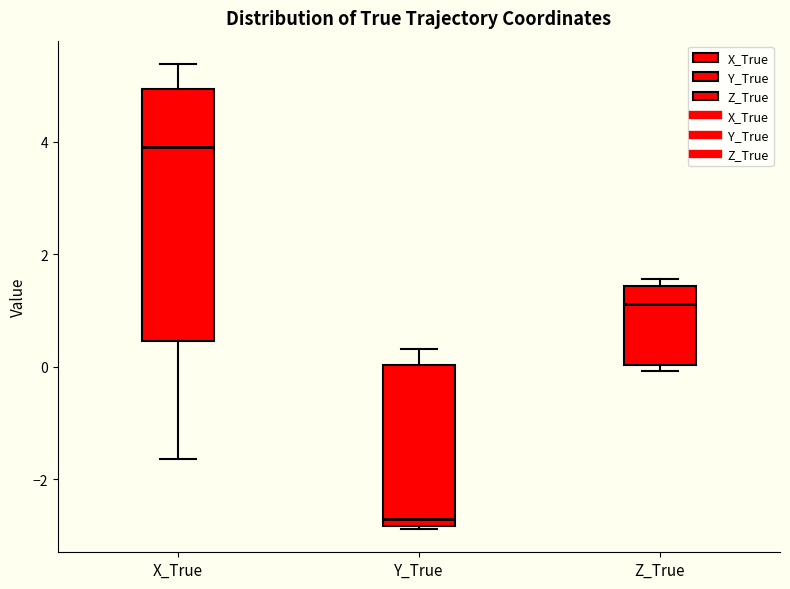

Where is the lower edge of the box for X_True on the y-axis? The values are not printed on the chart, so give them approximately, as read against the axis.

0.4